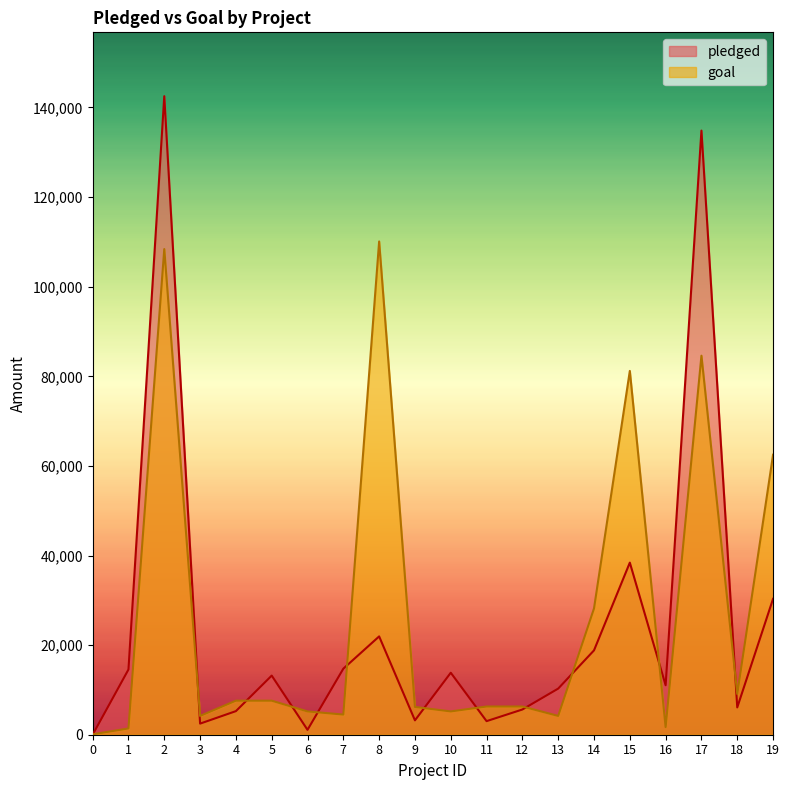

How many interior local valleys does the goal series have?

6